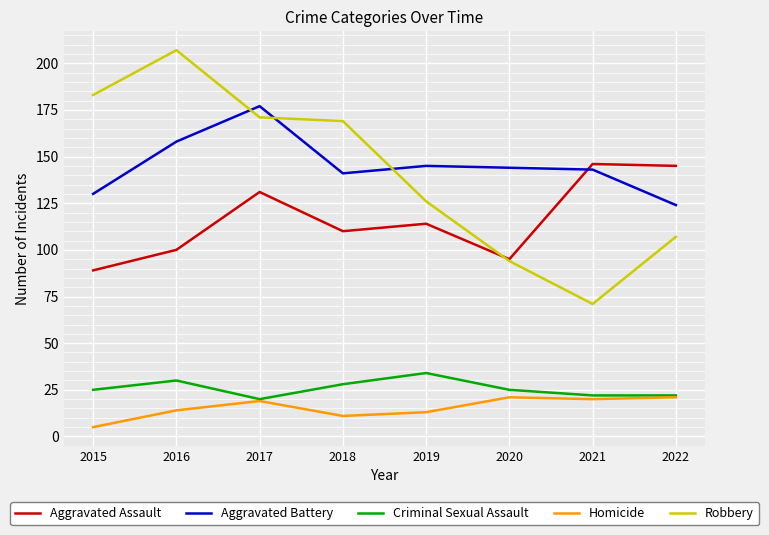

Which series ends up on top after the final intersection of Robbery and Aggravated Assault?

Aggravated Assault